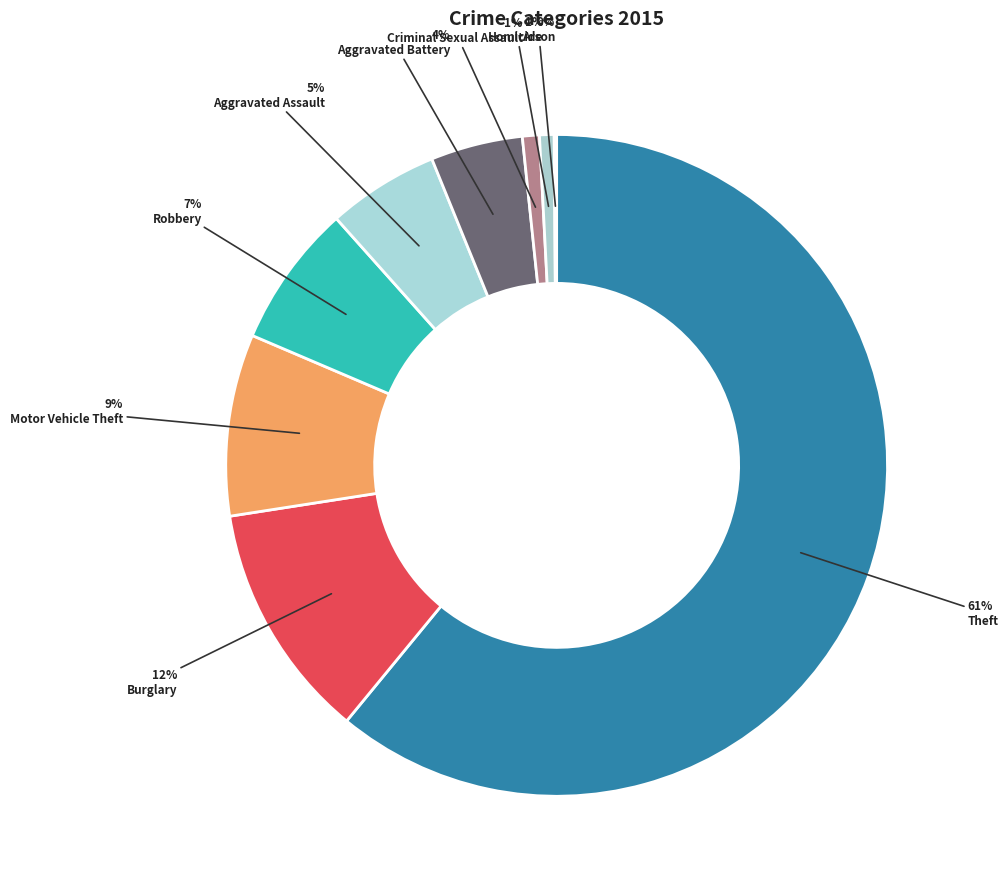

Between Theft and Aggravated Assault, which is larger?

Theft